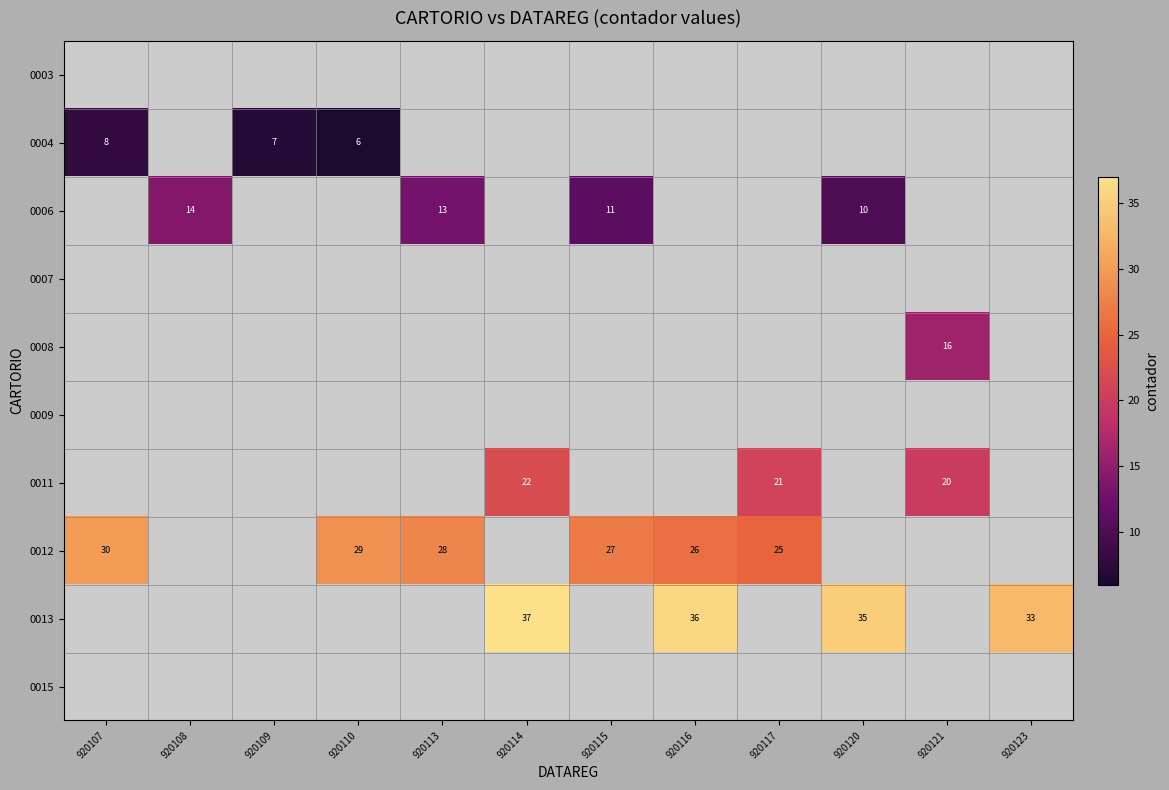

Is it true that 0008 equals 24 at 920121?

False